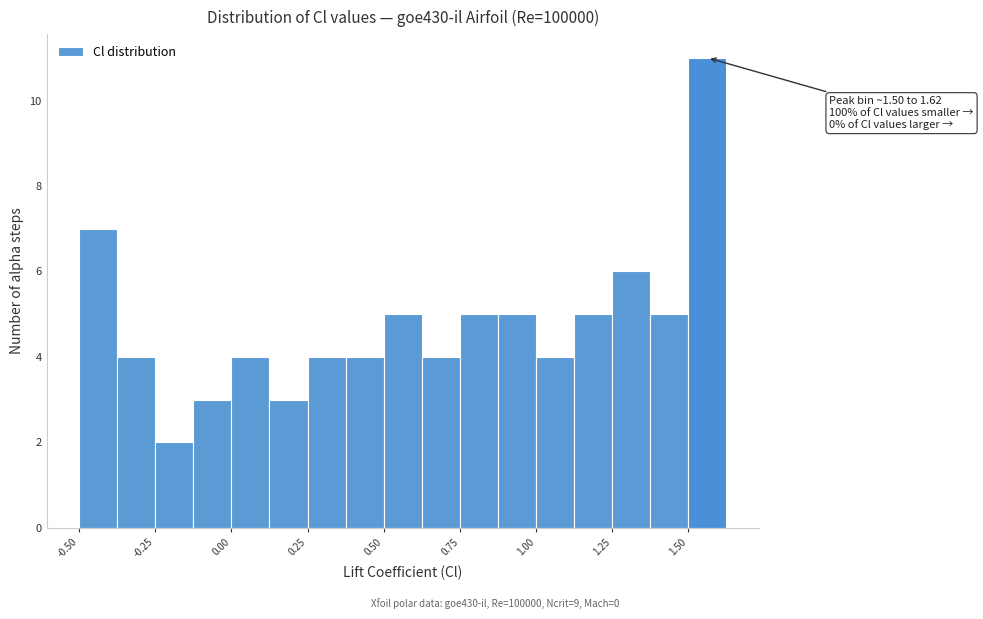

Read against the x-axis, roughly where is the centre of the tallest bar?

1.55